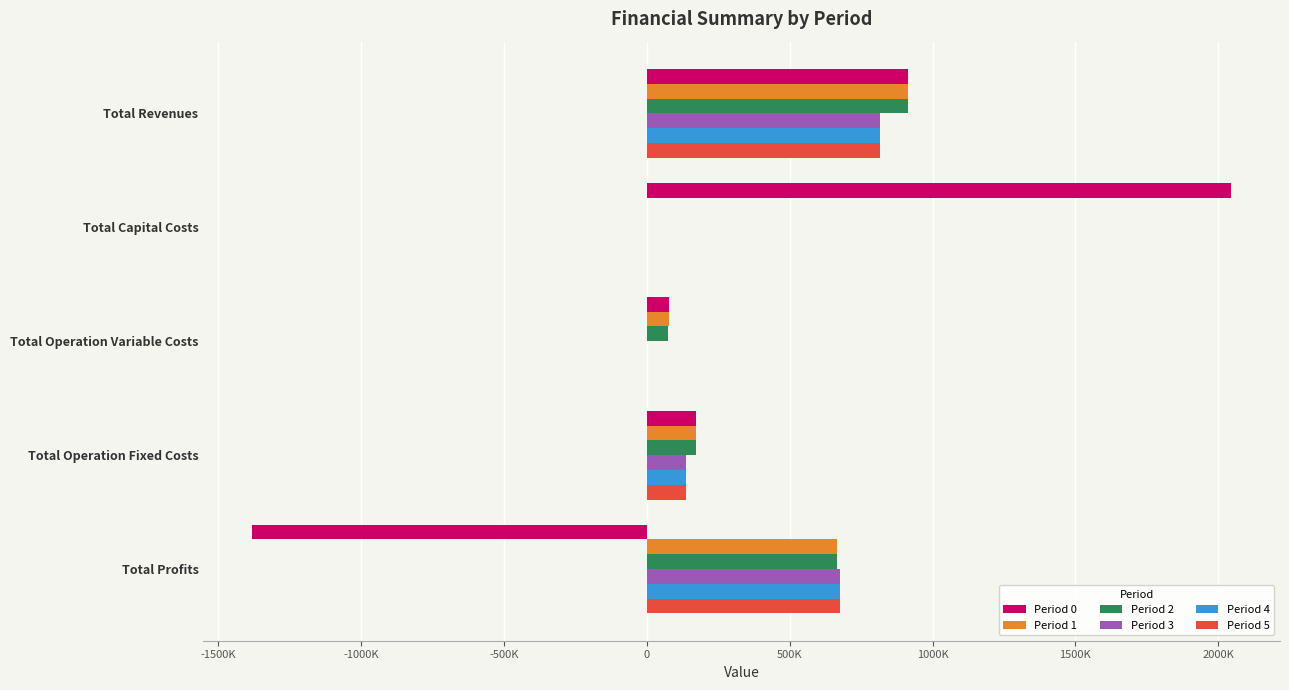

What are all the series names shown in the legend?

Period 0, Period 1, Period 2, Period 3, Period 4, Period 5